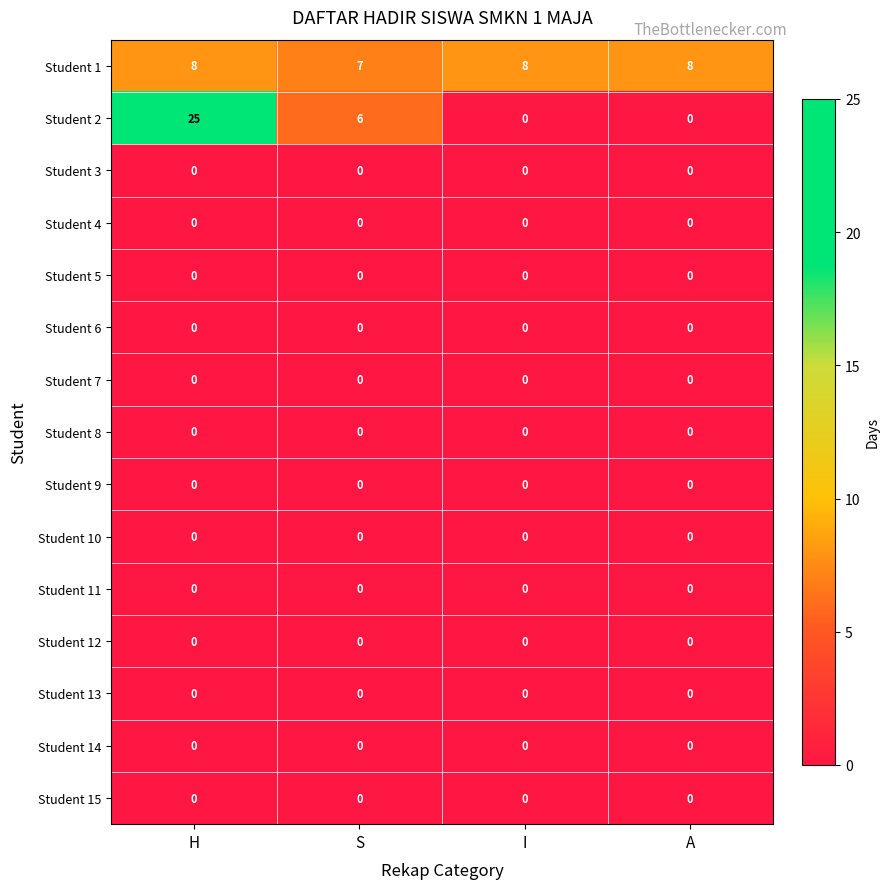

At how many categories does at least one series exceed 22?

1